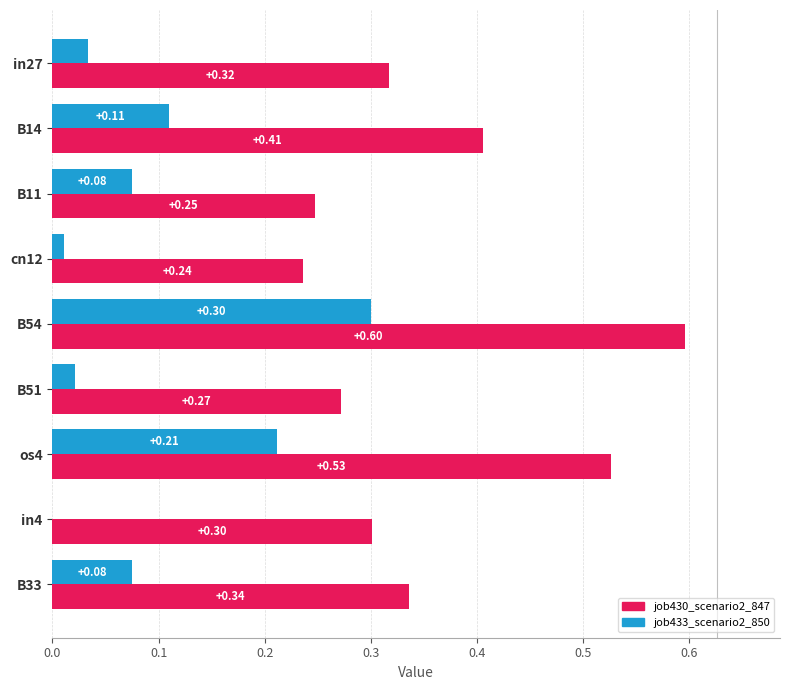

Which series changed the most between B54 and os4?

job433_scenario2_850